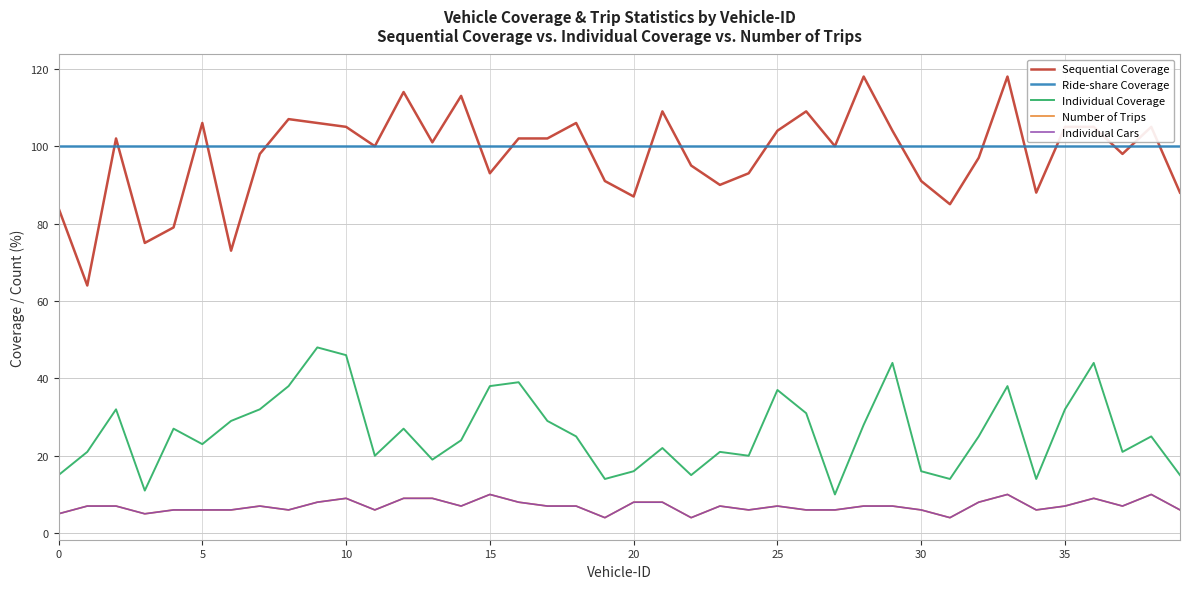

Which series has the largest total across all categories?

Ride-share Coverage